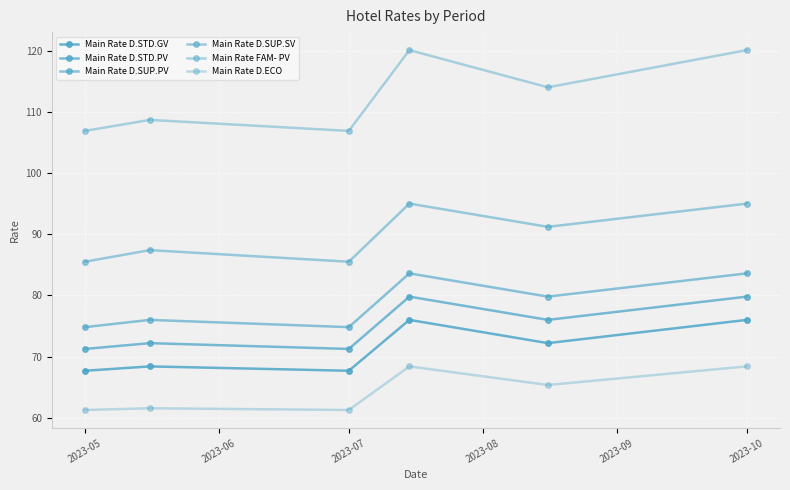

How many values in the Main Rate D.STD.GV series are below 72?

3